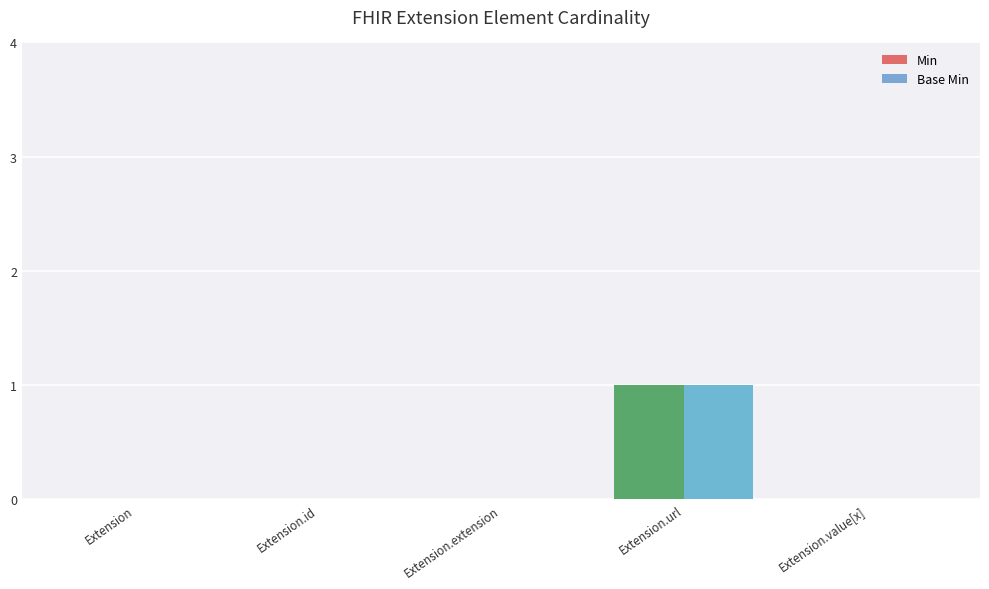

How many groups of bars are there?

5